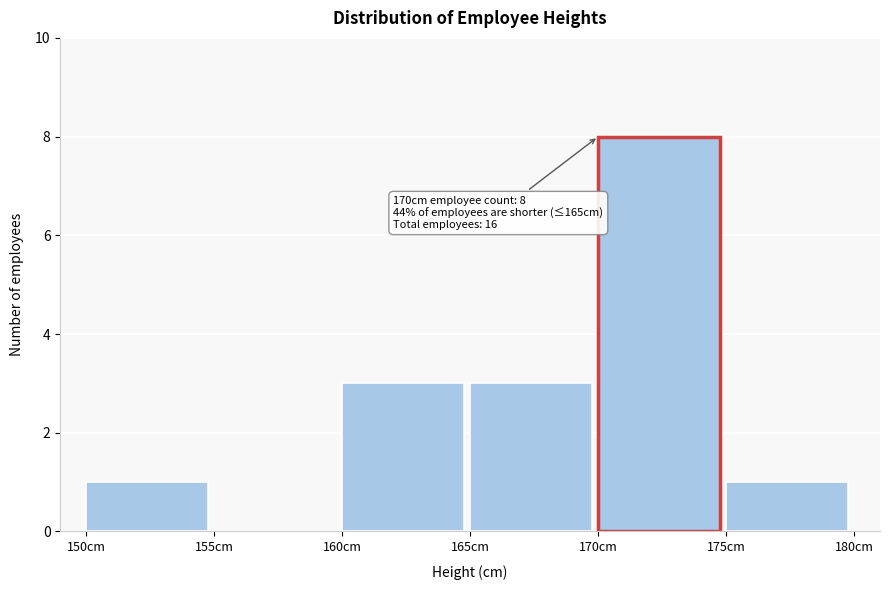

Over which range of the x-axis is the bar tallest?

170 to 175